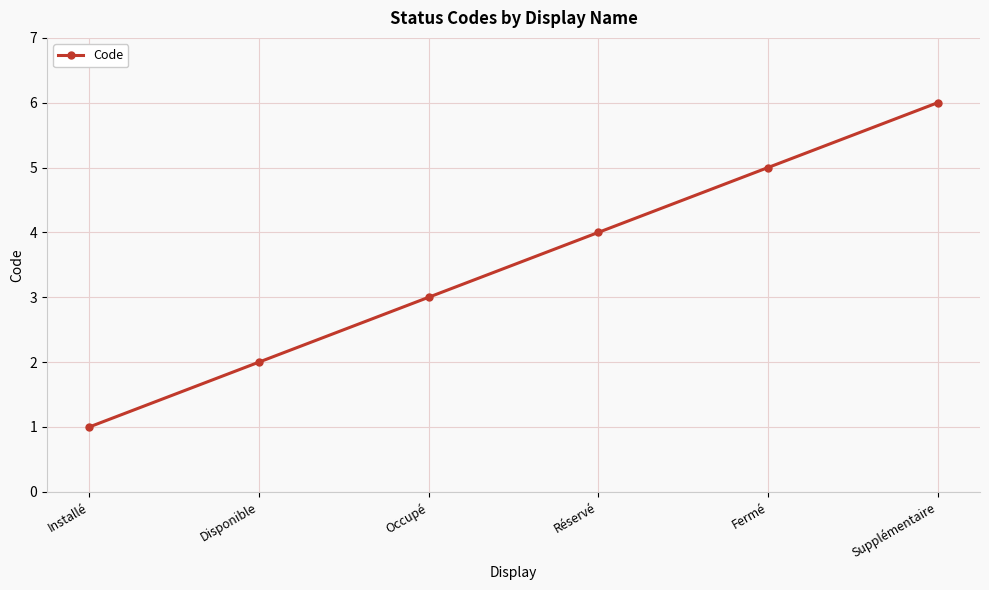

What is the label of the 1st point from the left?

Installé